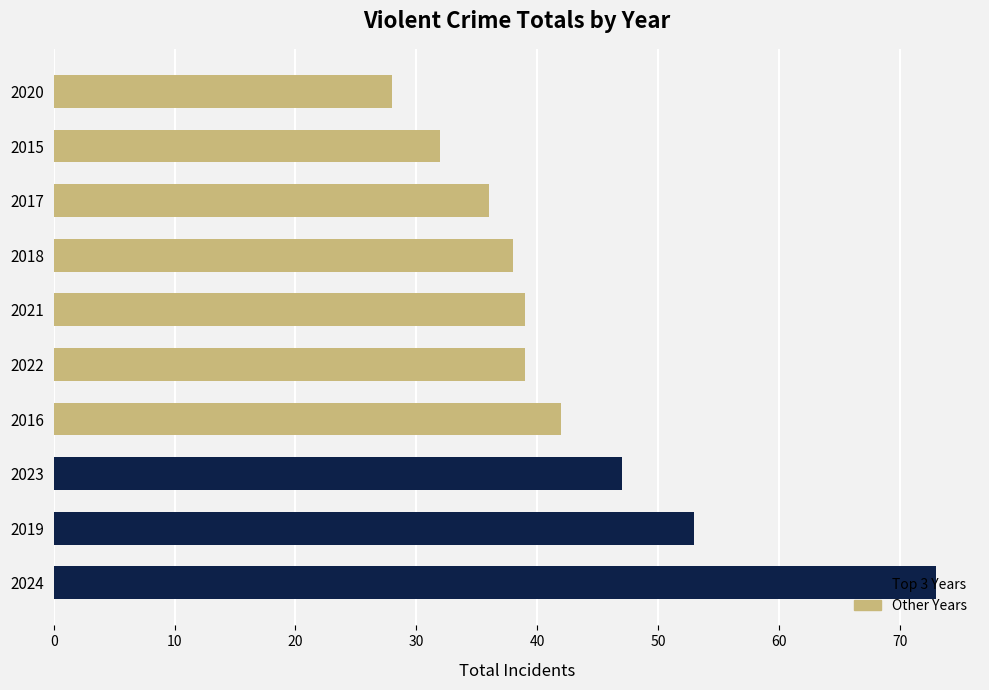

What is the ratio of the value at 2016 to the value at 2021?

1.1